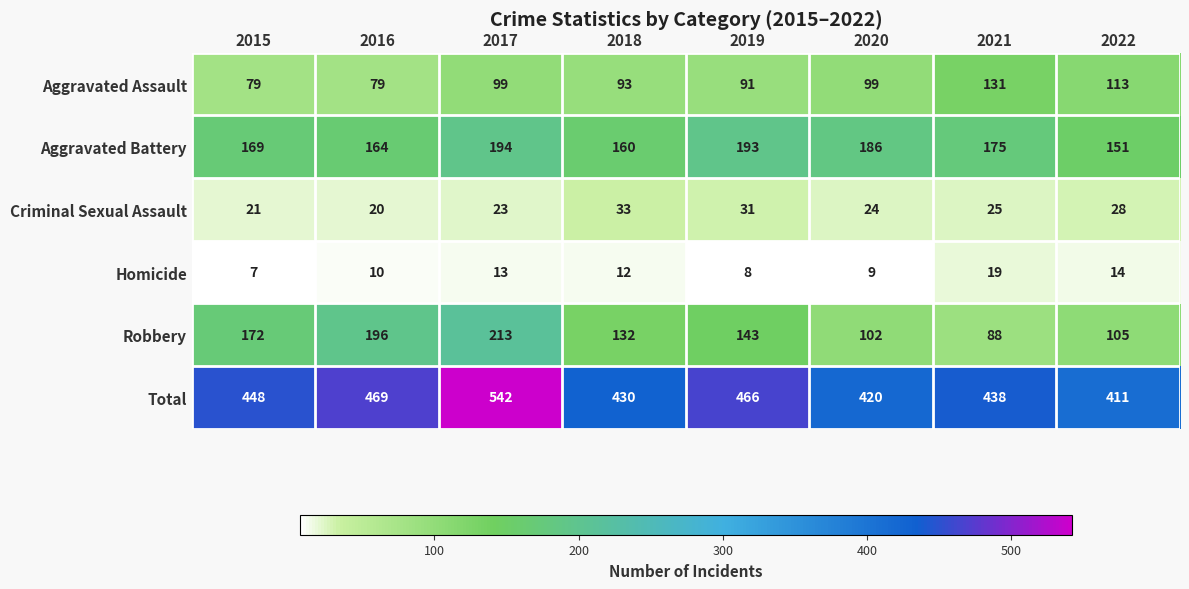

At how many categories does at least one series exceed 233?

8